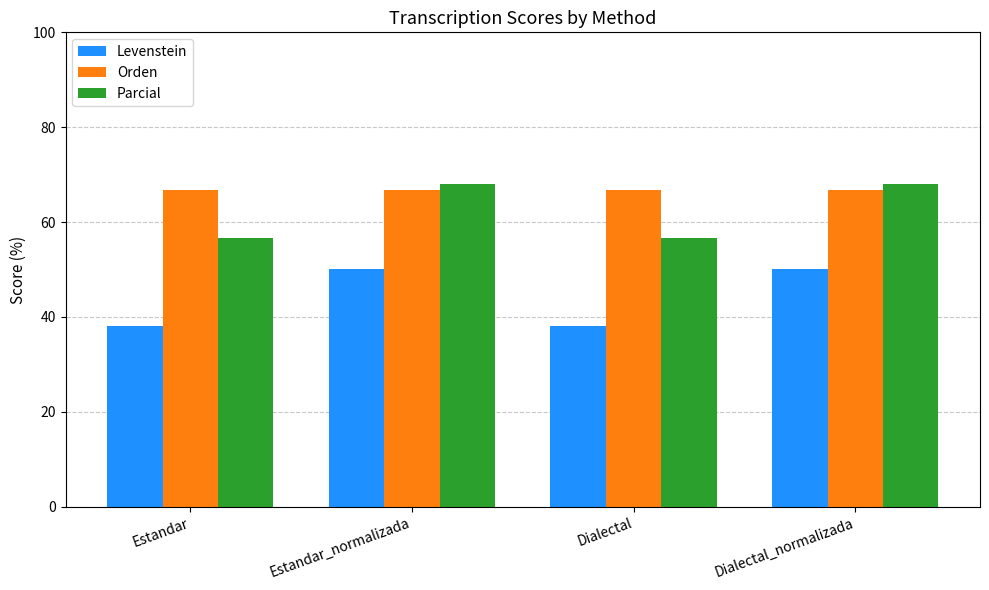

Is it true that Levenstein equals 50.0 at Dialectal_normalizada?

True